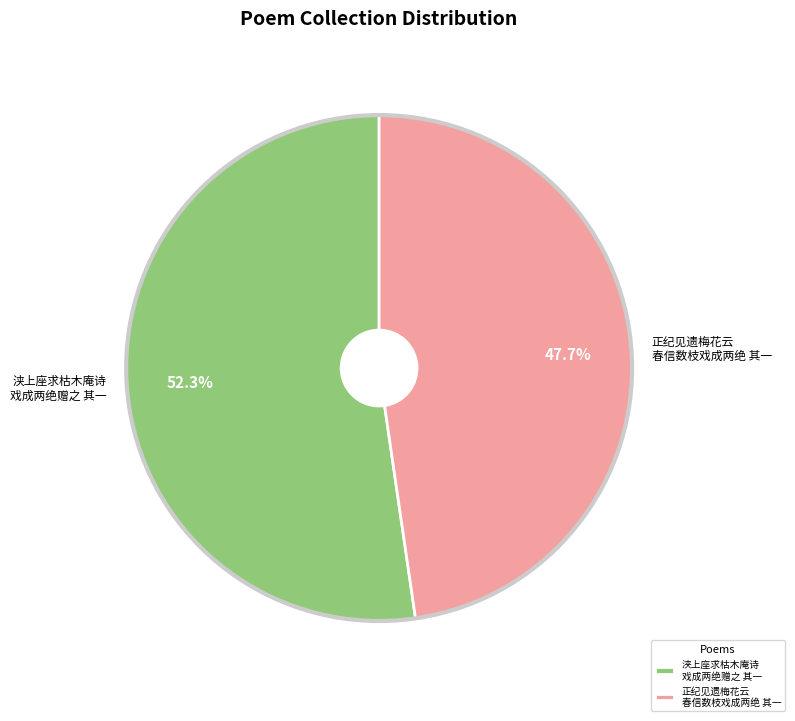

Which category has the smallest portion of the pie?

正纪见遗梅花云 春信数枝戏成两绝 其一